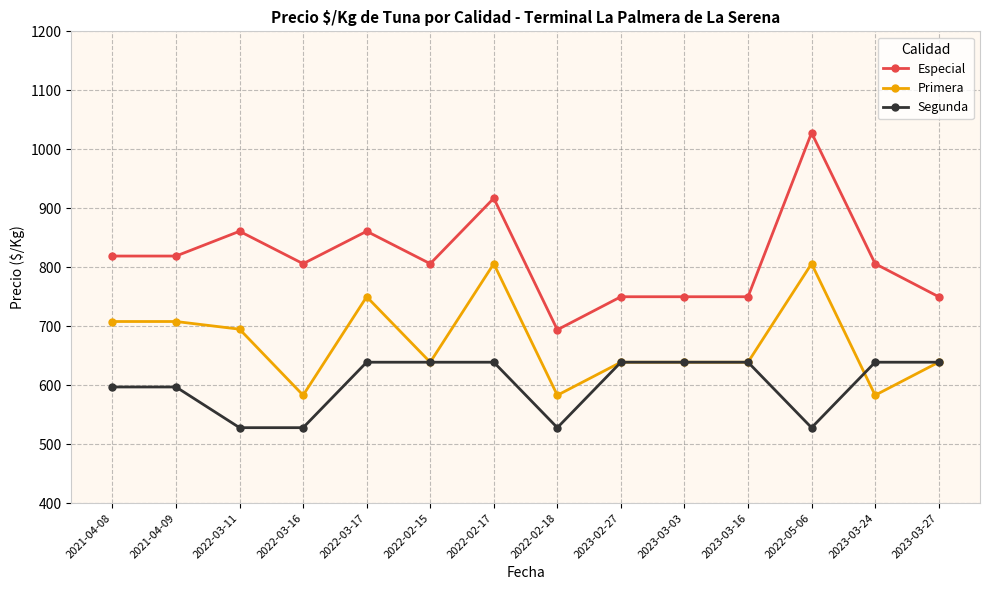

Where is the first local maximum for Especial?

2022-03-11